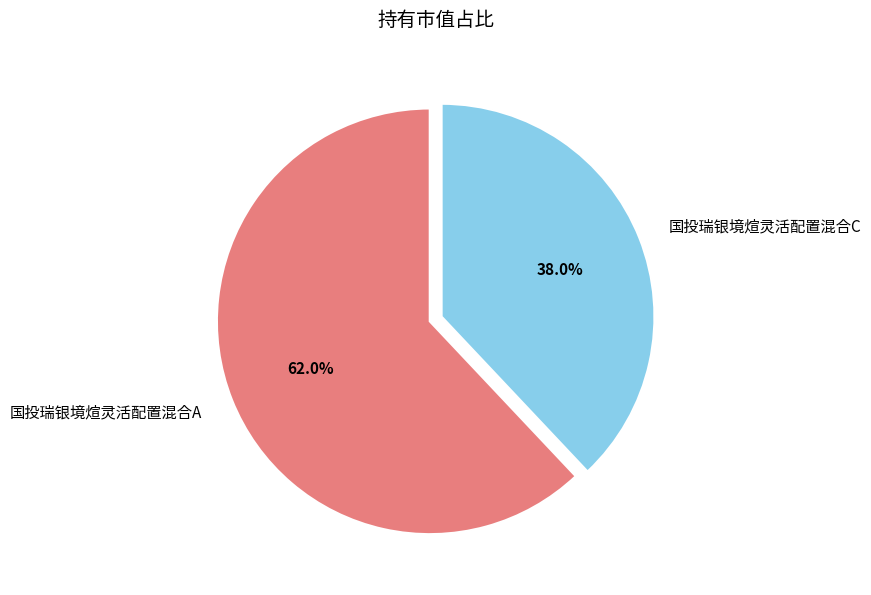

To the nearest percent, what percentage of the pie is 国投瑞银境煊灵活配置混合A?

62%